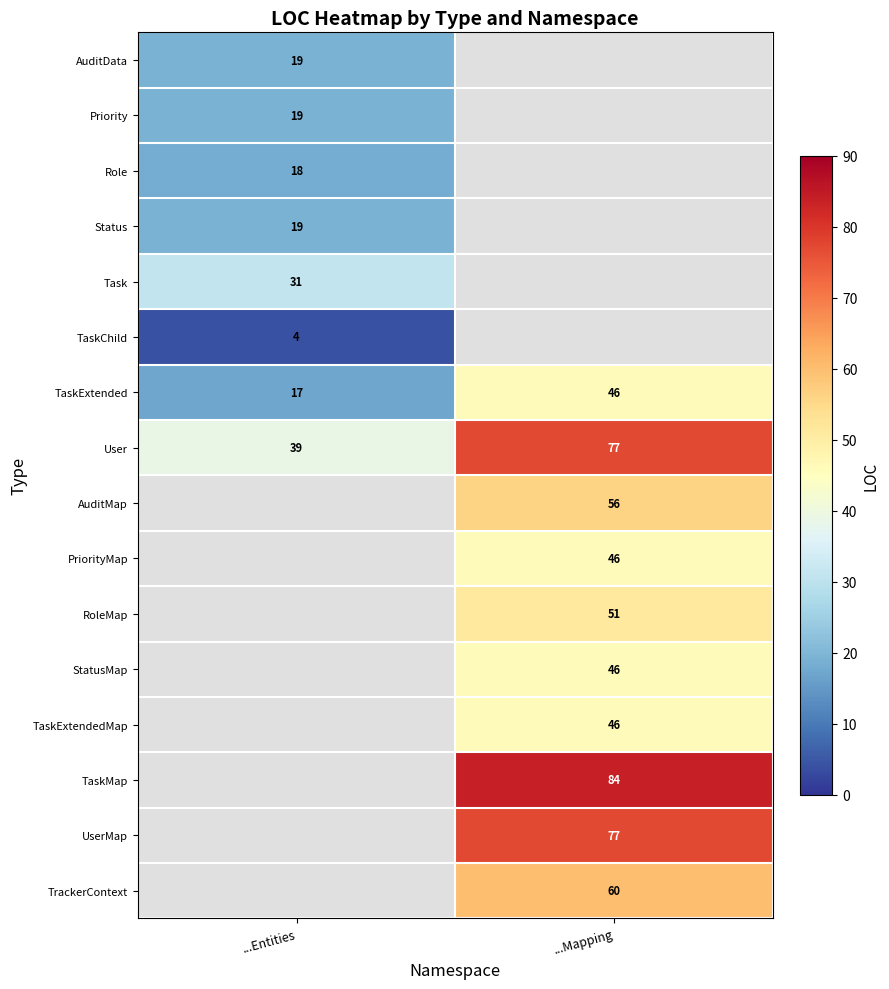

The User series shows 77 at ...Mapping. True or false?

True